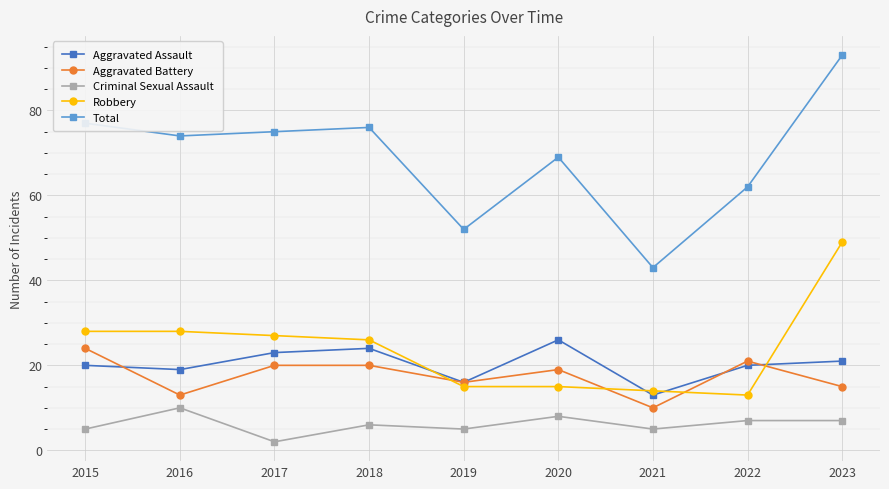

What is the total value across all series at 2022?

123